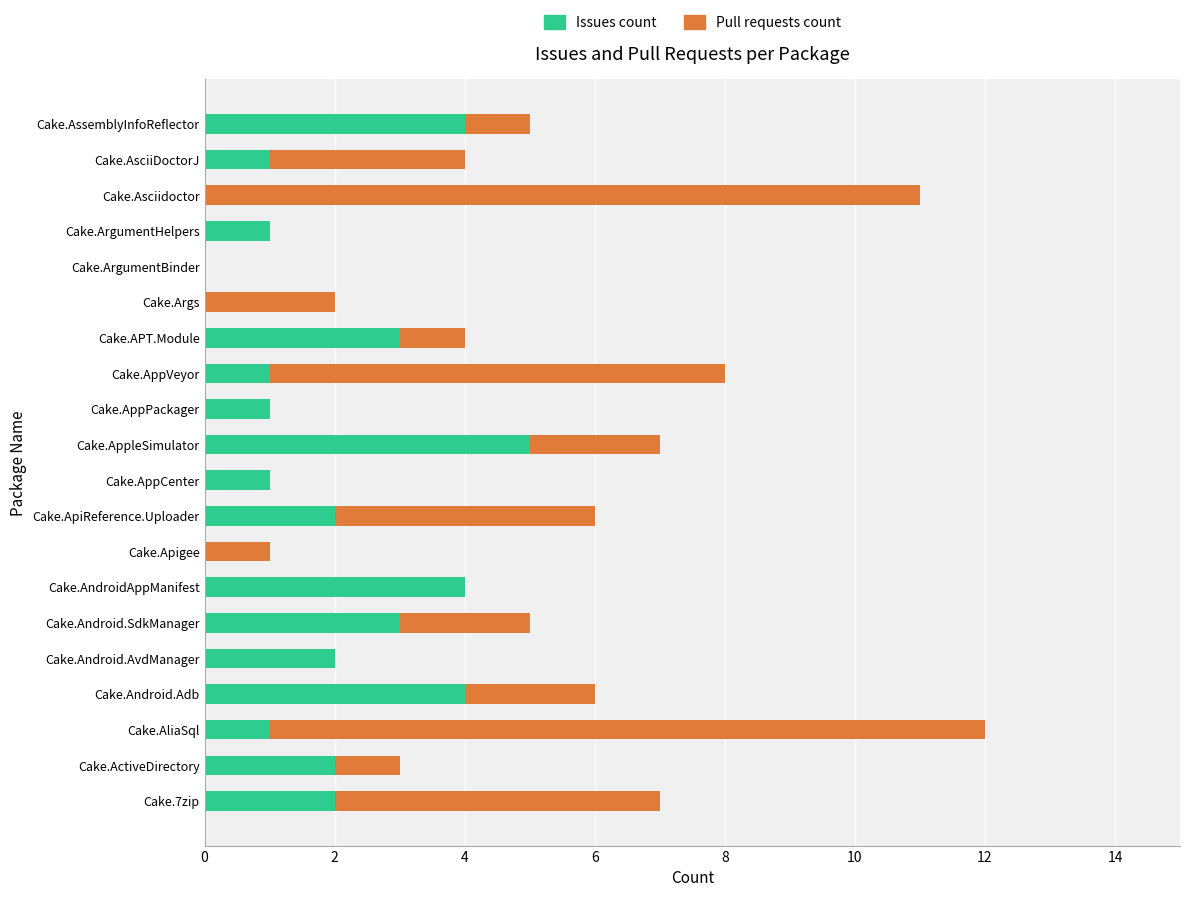

The Issues count series shows 4 at Cake.AndroidAppManifest. True or false?

True